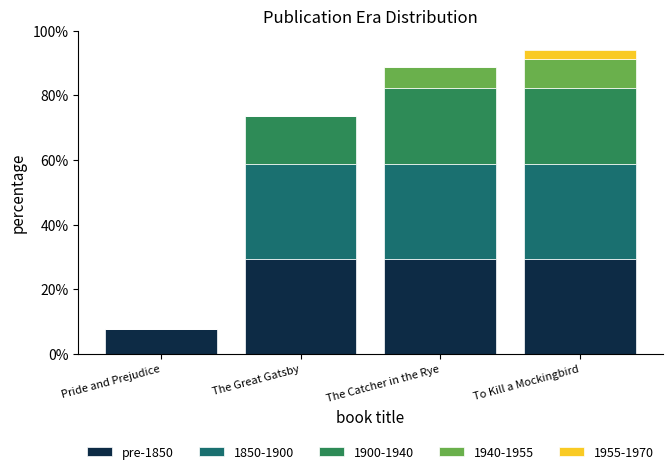

How many series are shown in this chart?

5